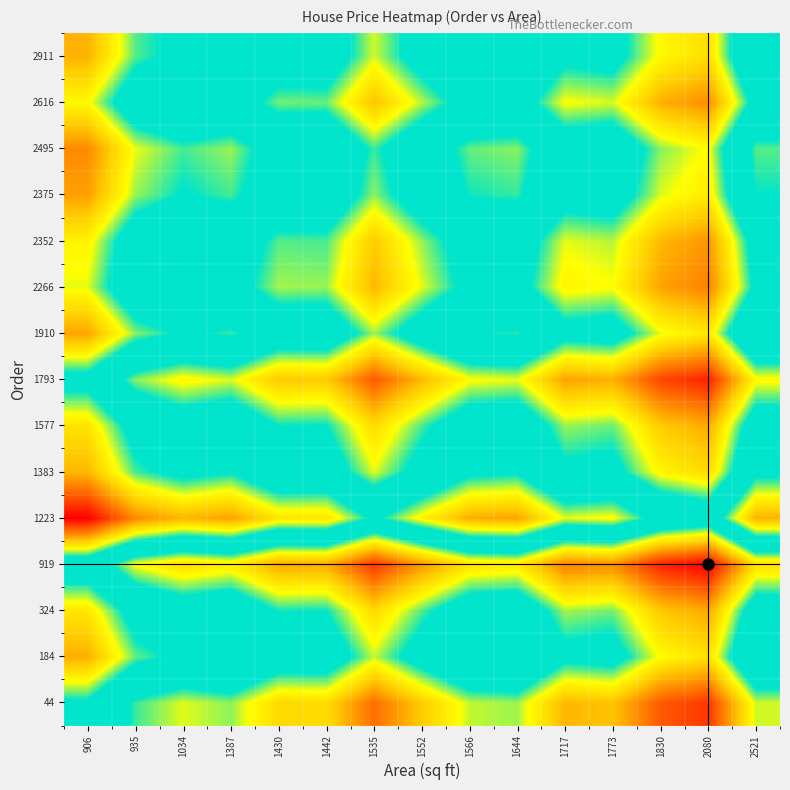

What is the difference between the highest and lowest values at 935?

73500